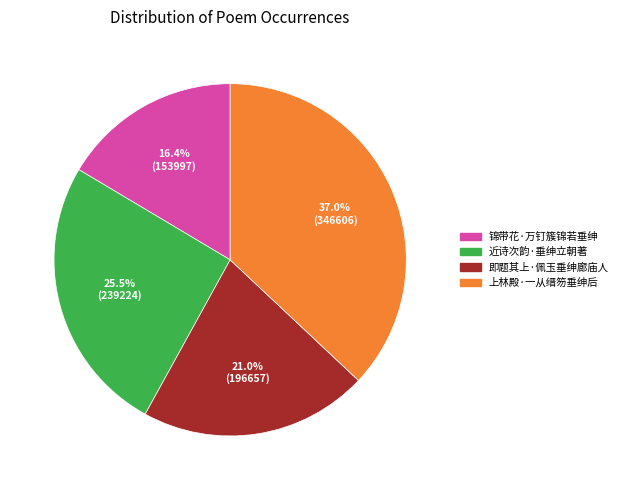

Is it true that 锦带花·万钉簇锦若垂绅 is 4% of the pie?

False